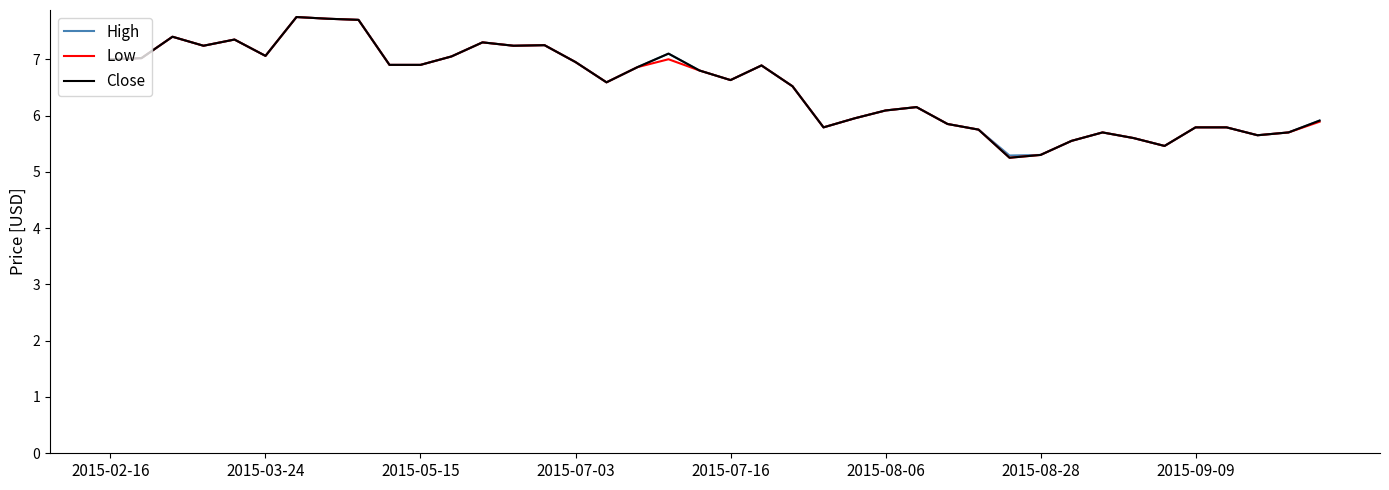

What is the maximum value shown in the chart?

7.8